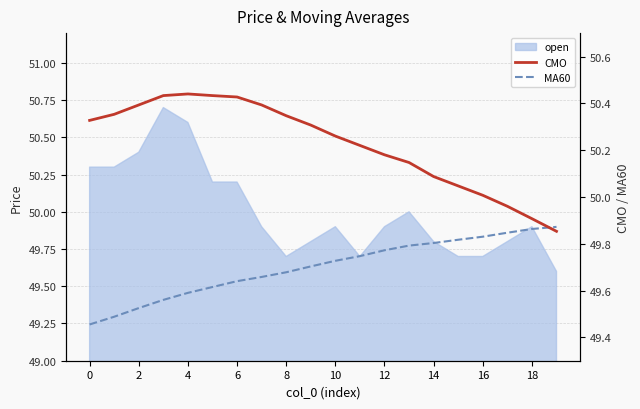

The CMO series shows 83.6 at 18. True or false?

False